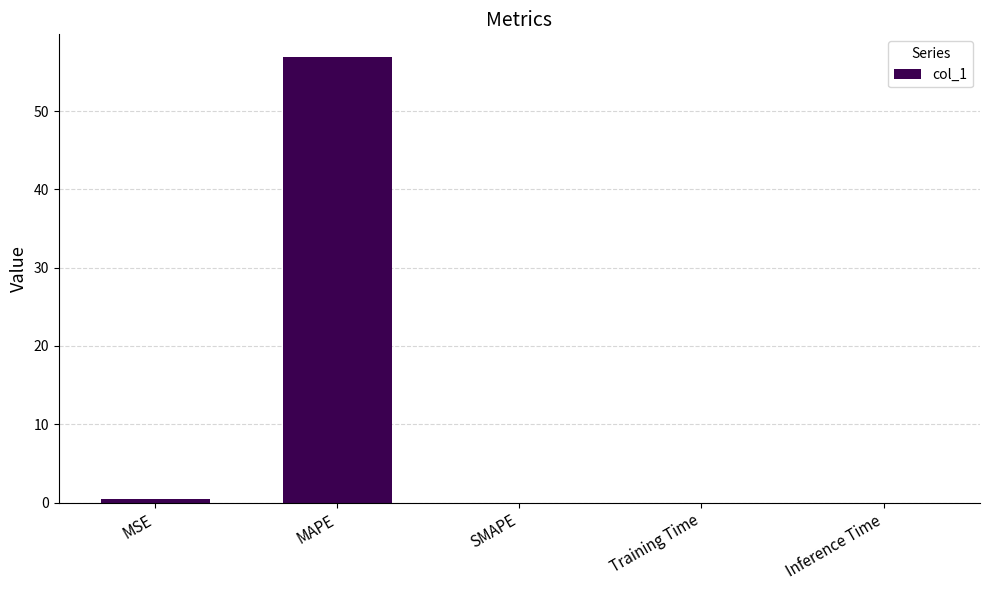

The value at SMAPE is 0.0. True or false?

True